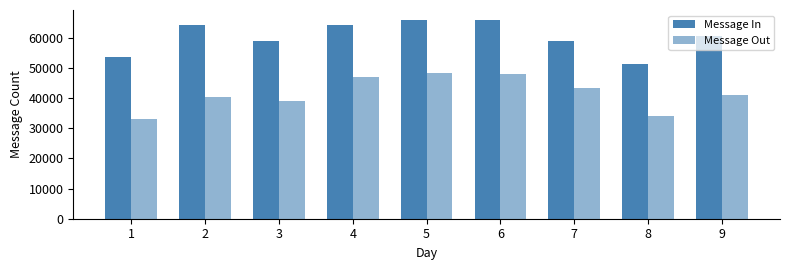

Where is Message Out nearest to the value 40686?

9